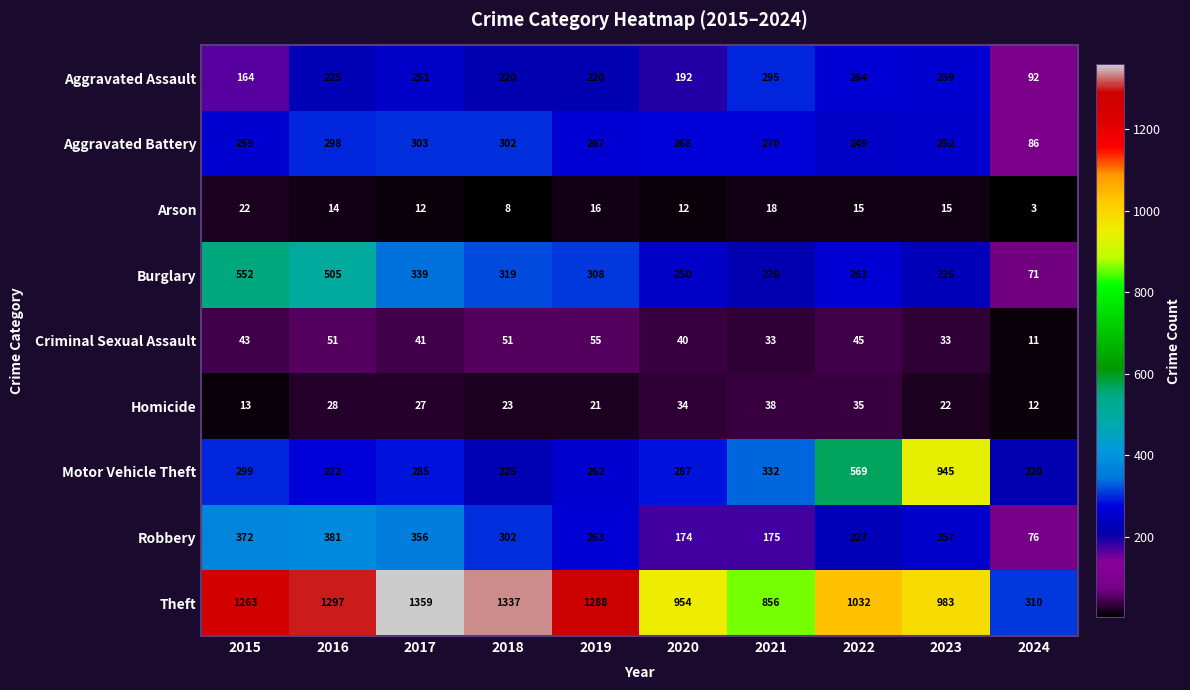

Which series has the largest total across all categories?

Theft